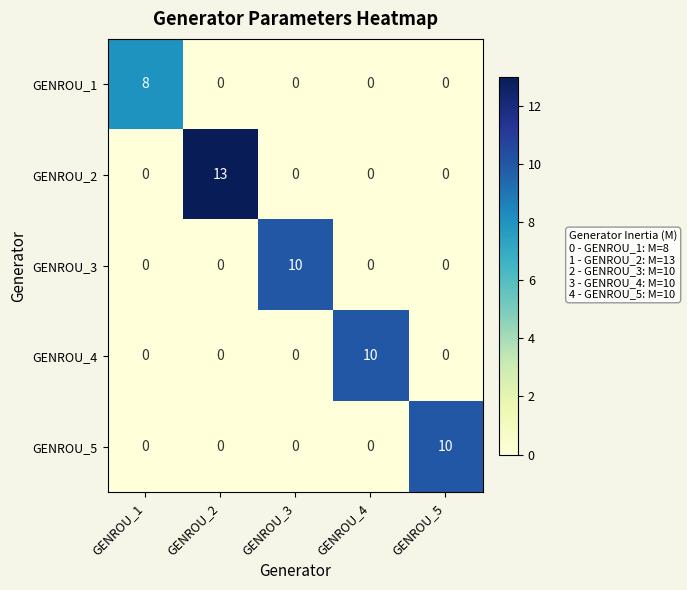

At how many categories does at least one series exceed 11?

1